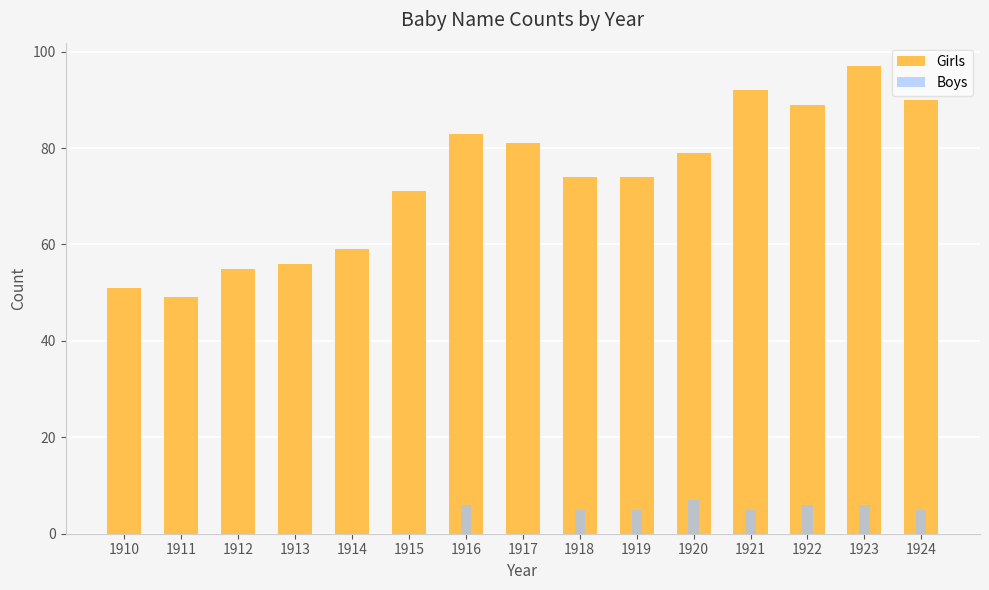

Where is Girls nearest to the value 73?

1918